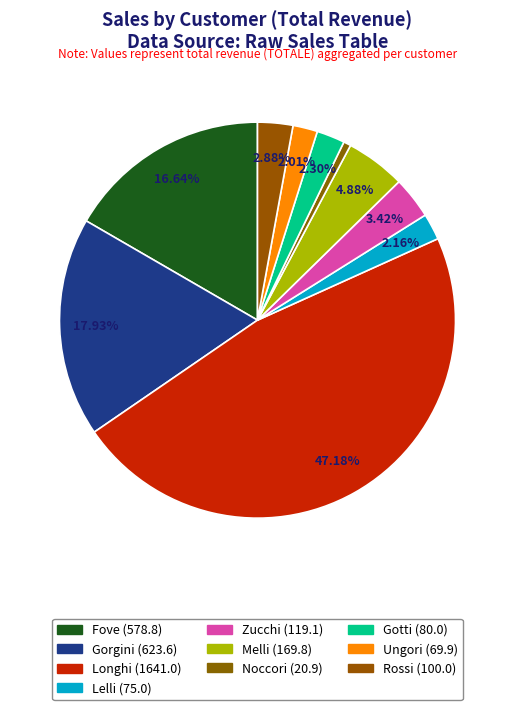

To the nearest percent, what portion does Longhi represent?

47%